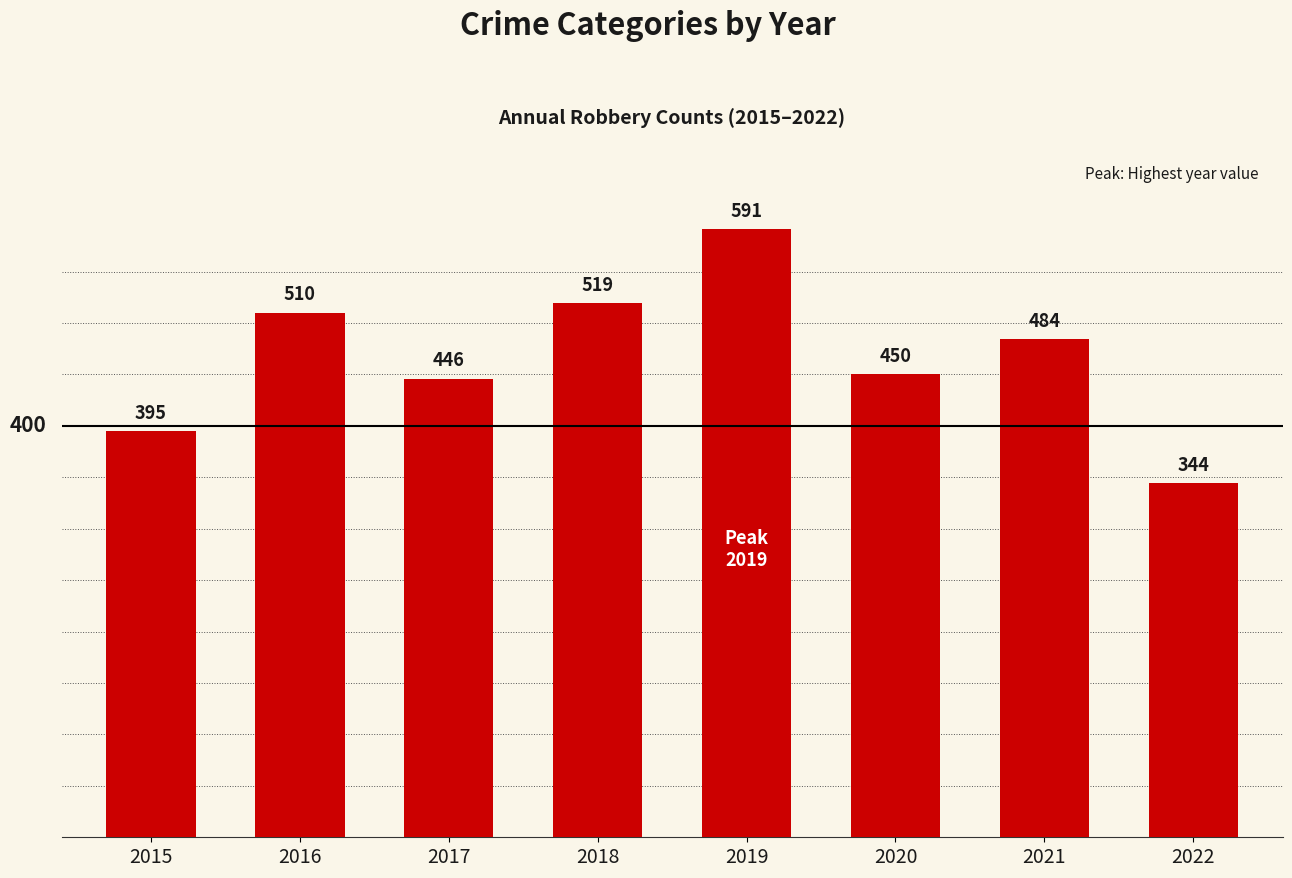

Reading right to left, list all the values displayed in this chart.

2022=344	2021=484	2020=450	2019=591	2018=519	2017=446	2016=510	2015=395